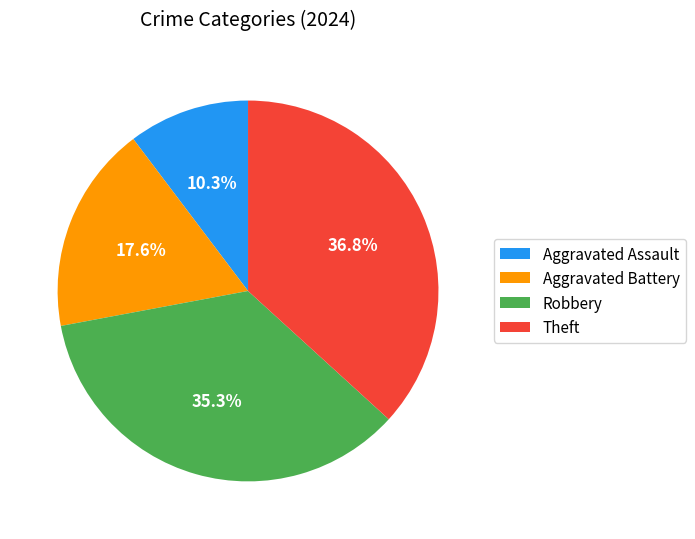

What percentage do Aggravated Assault and Theft together represent?

47.1%